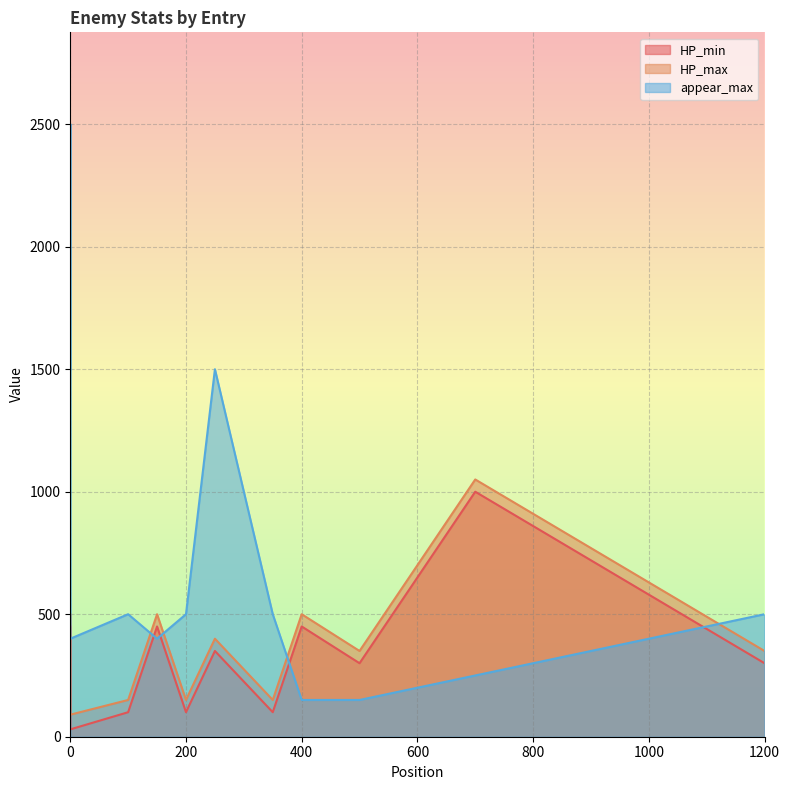

Which series has the widest spread of values?

appear_max